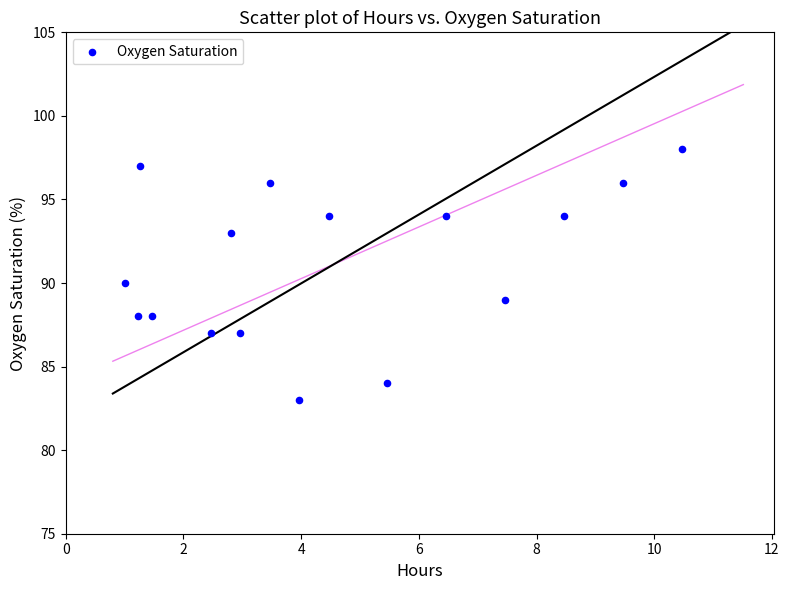

What is the range of Y values (max minus min)?

15